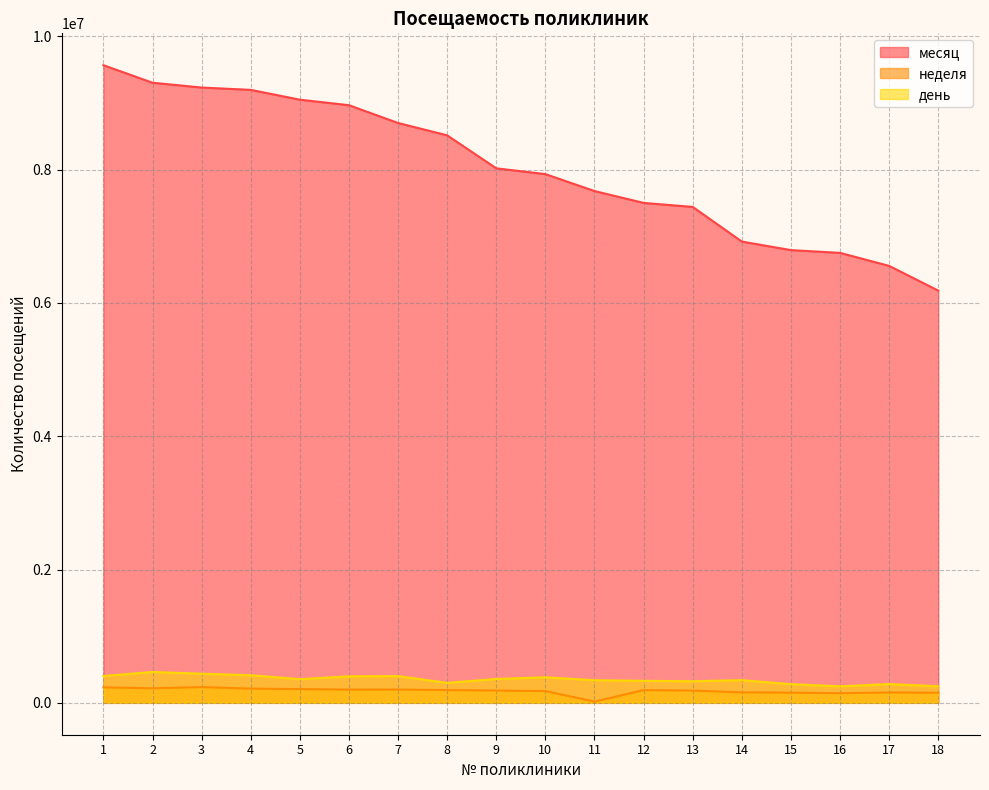

At which label does месяц reach its minimum?

18